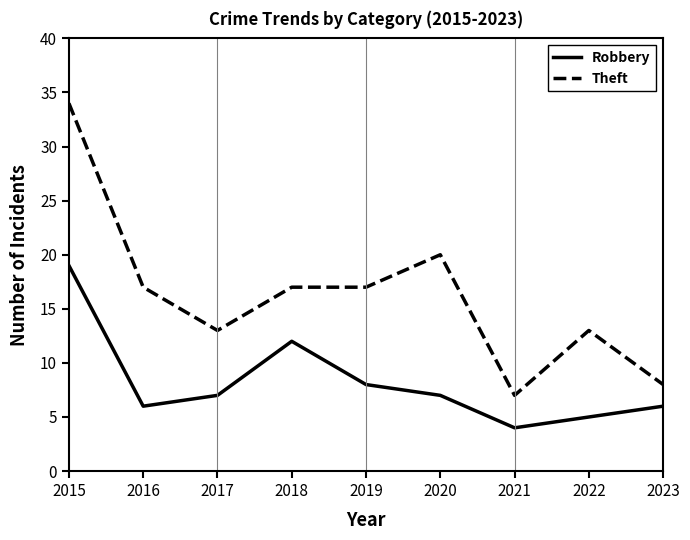

Reading right to left, extract all data points from this chart.

Robbery: 2023=6	2022=5	2021=4	2020=7	2019=8	2018=12	2017=7	2016=6	2015=19
Theft: 2023=8	2022=13	2021=7	2020=20	2019=17	2018=17	2017=13	2016=17	2015=34